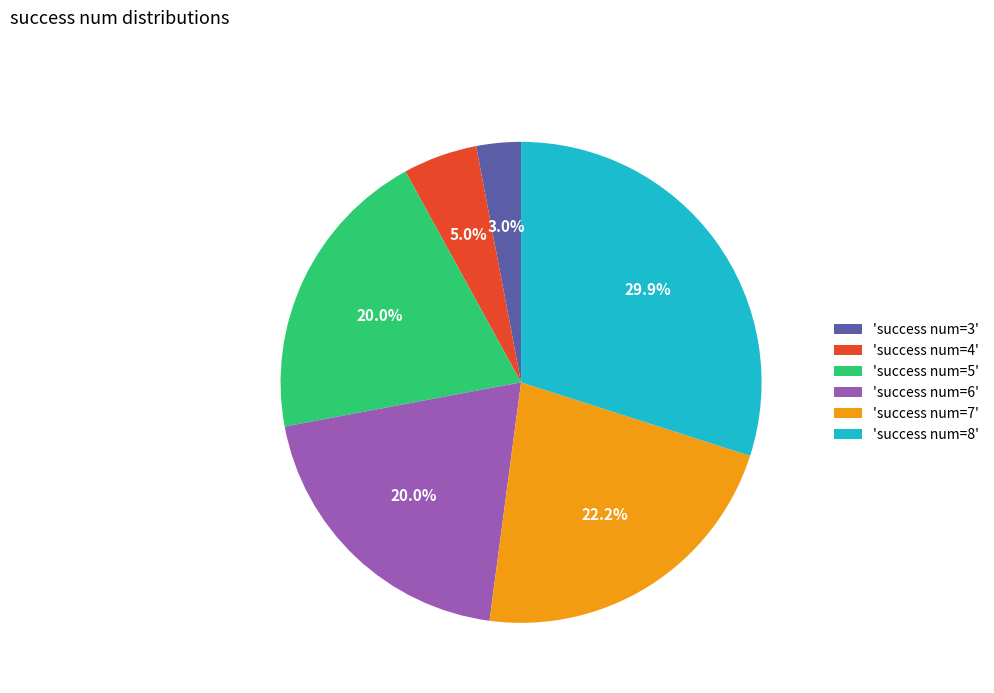

Which has a higher value, 'success num=7' or 'success num=8'?

'success num=8'